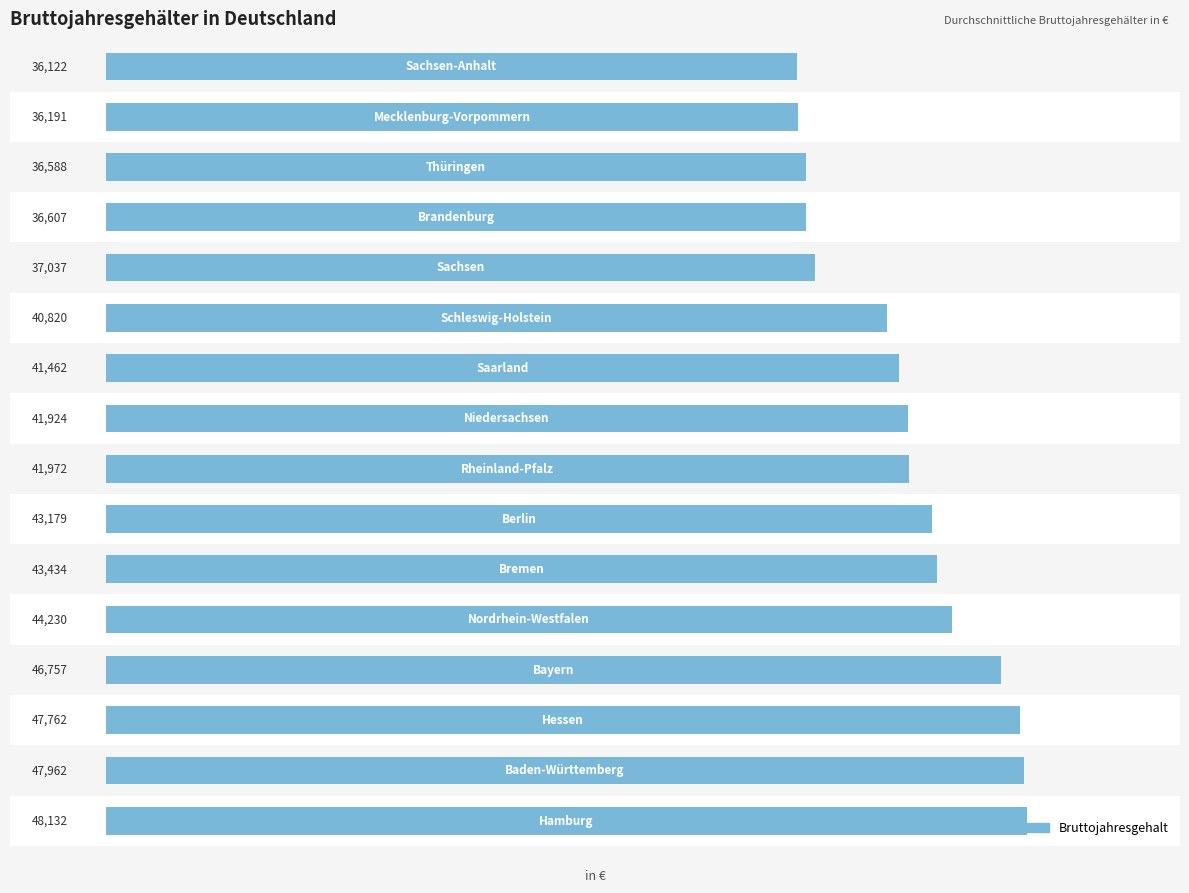

How many data points are less than 41972?

8